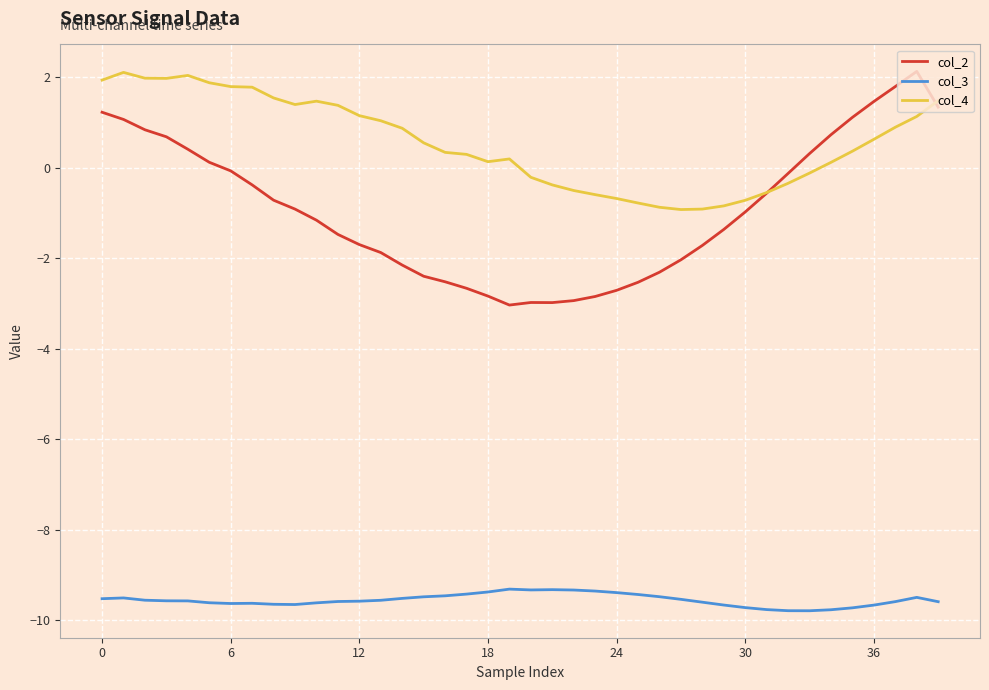

Which series has the largest range (max minus min)?

col_2